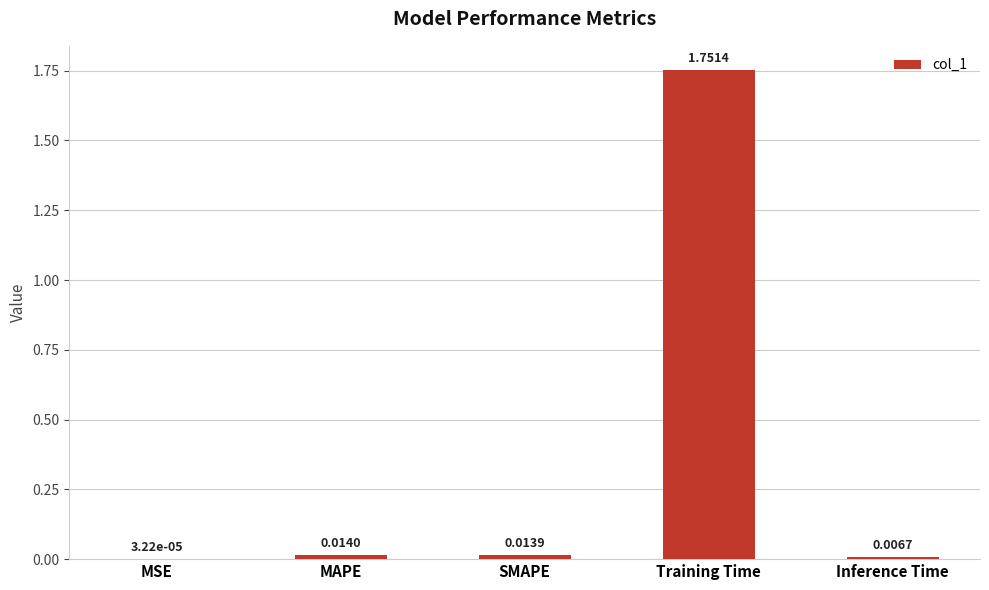

Which category has the highest value across all series?

Training Time